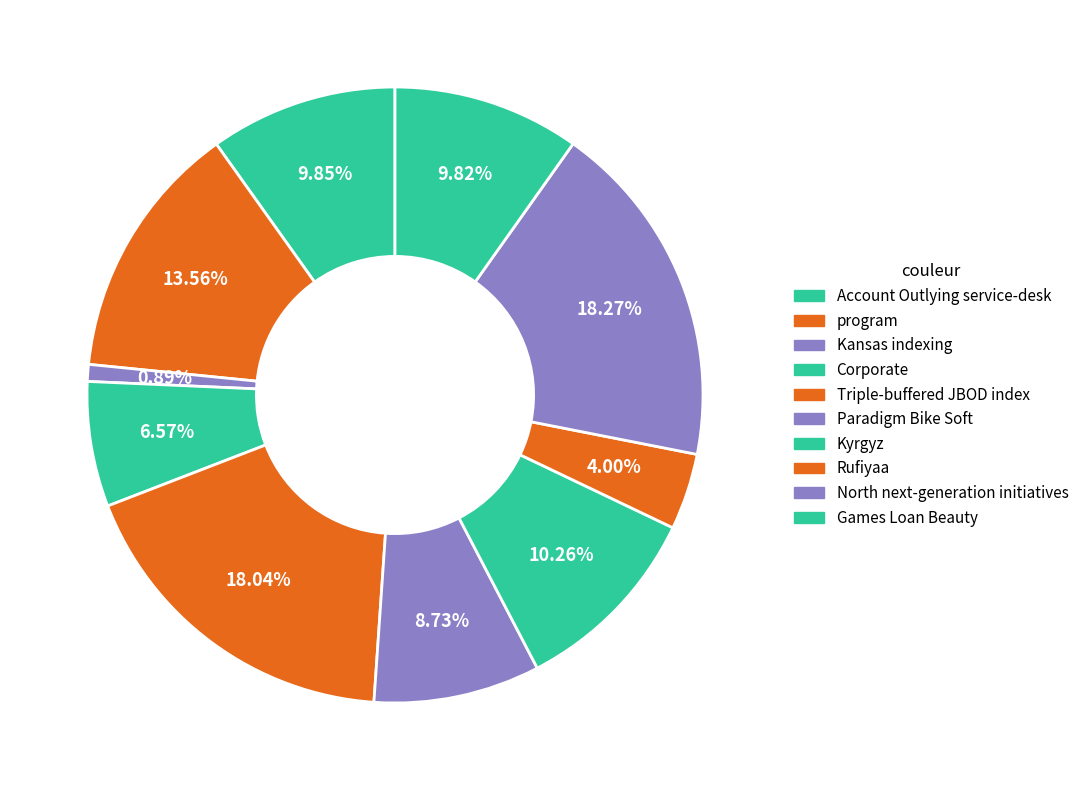

Which category has the biggest portion of the pie?

North next-generation initiatives